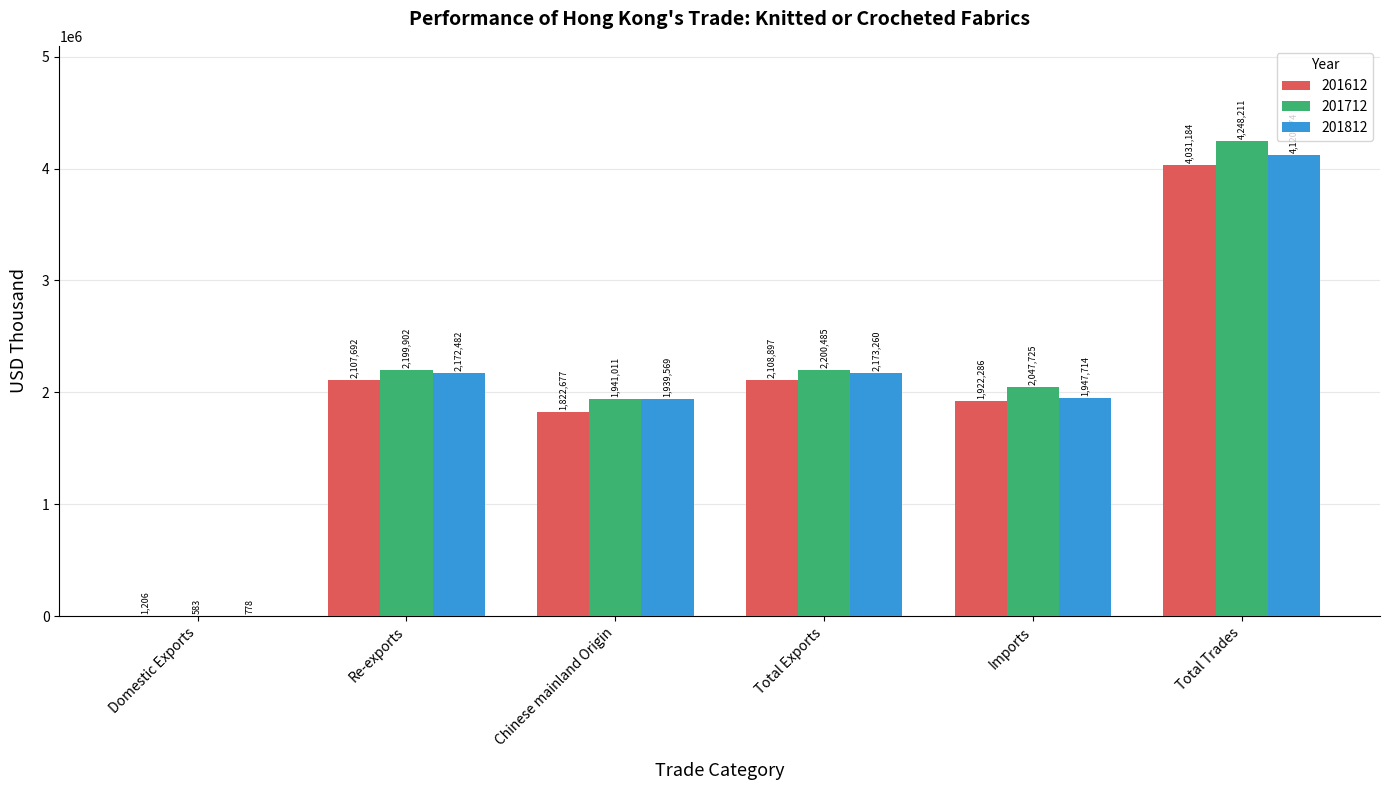

How many groups of bars are there?

6